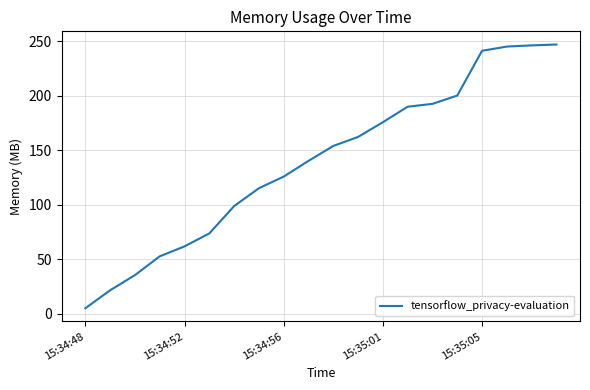

Does the chart display data point markers on the line(s)?

No